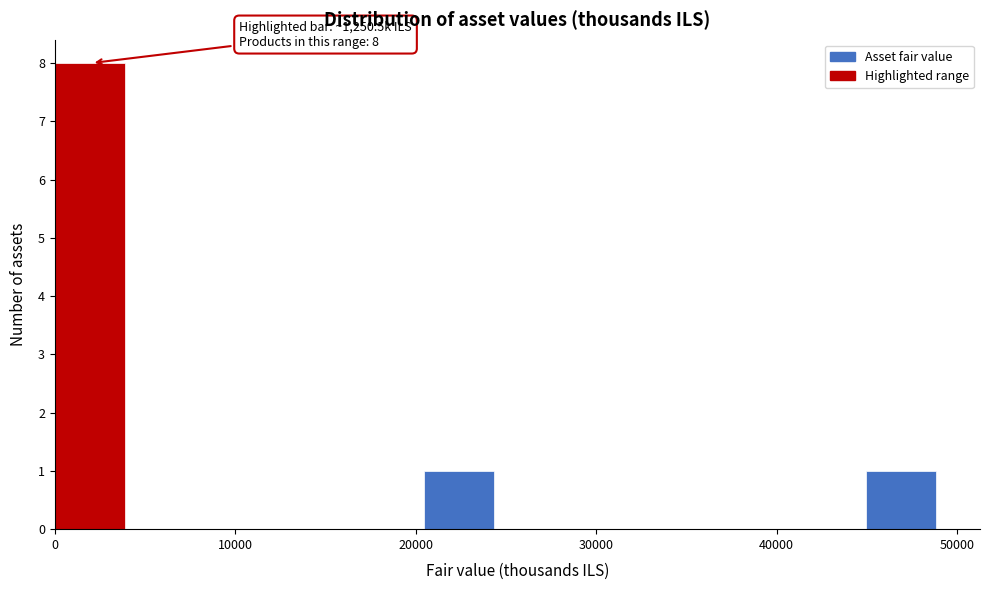

Which range on the x-axis has the tallest bar?

0 to 4000